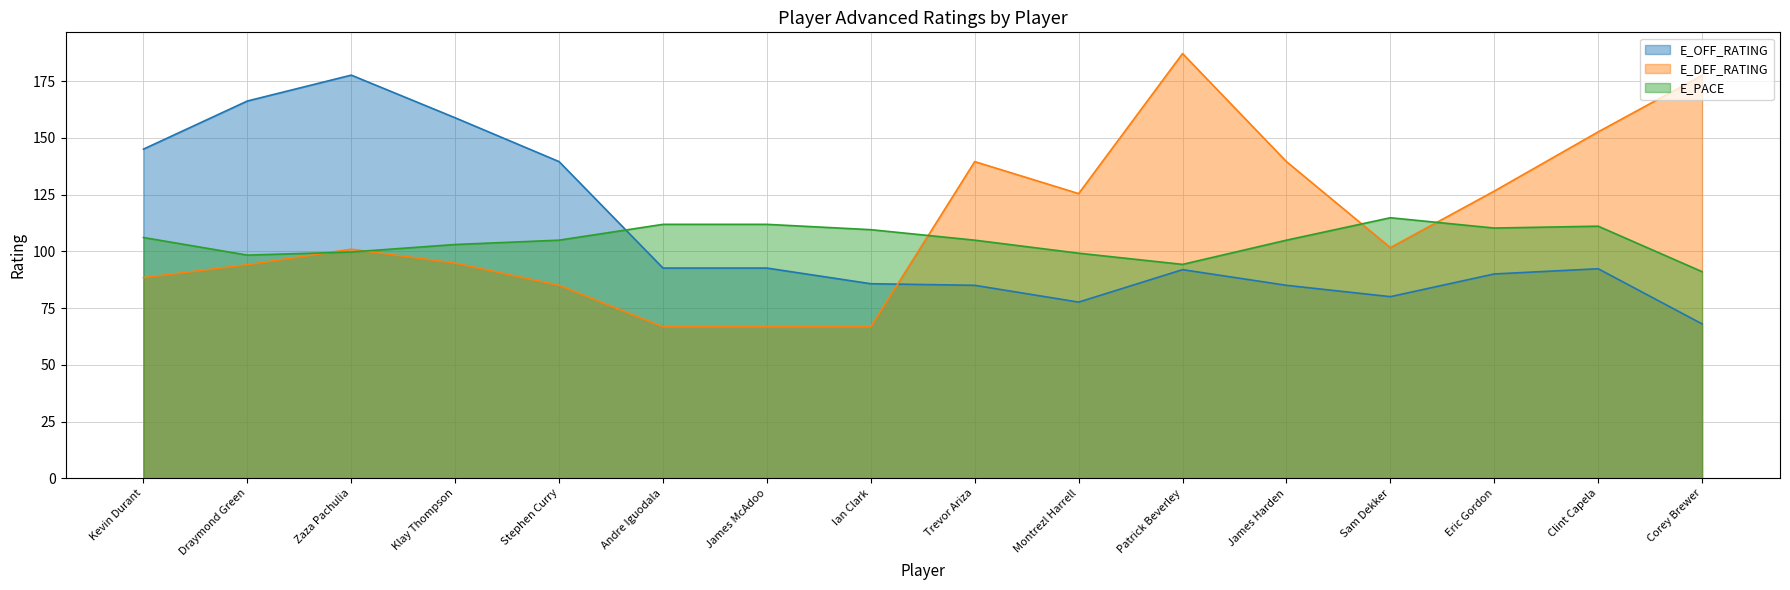

What is the greatest value displayed?

187.1